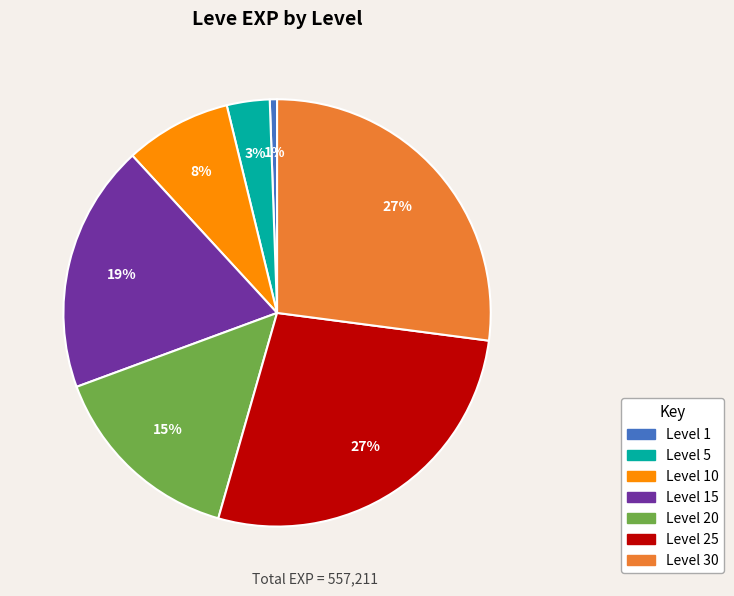

To the nearest percent, what is the average slice percentage?

14%